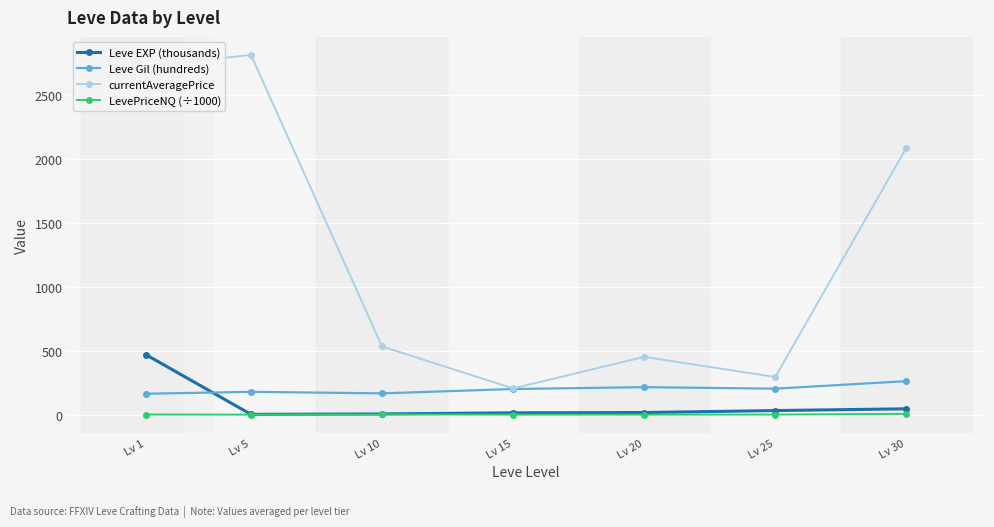

What is the maximum value shown in the chart?

2815.1